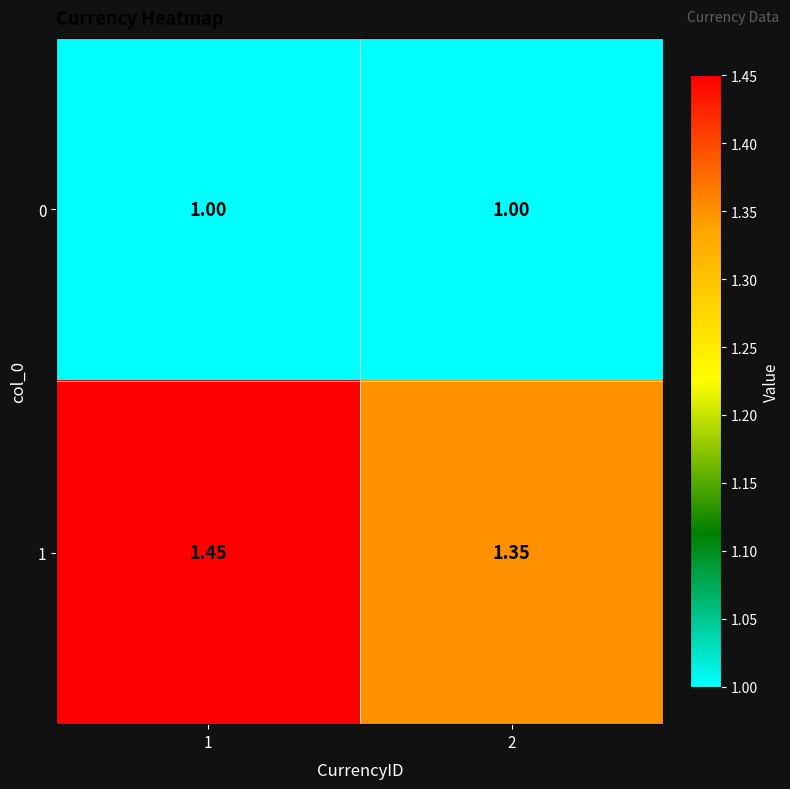

Rank the series at 1 from highest to lowest value.

1, 0